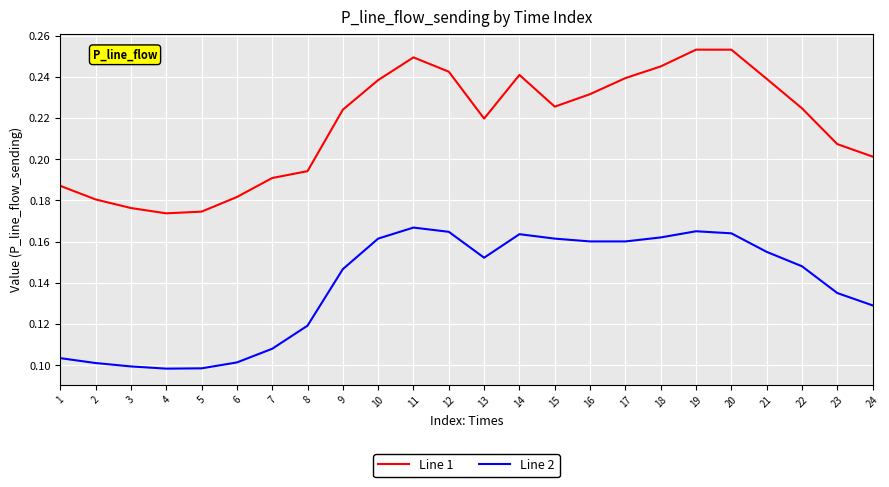

How many distinct data groups are displayed?

2